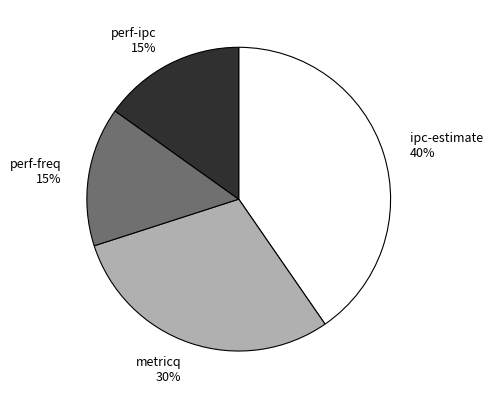

Does any single category account for the majority?

No